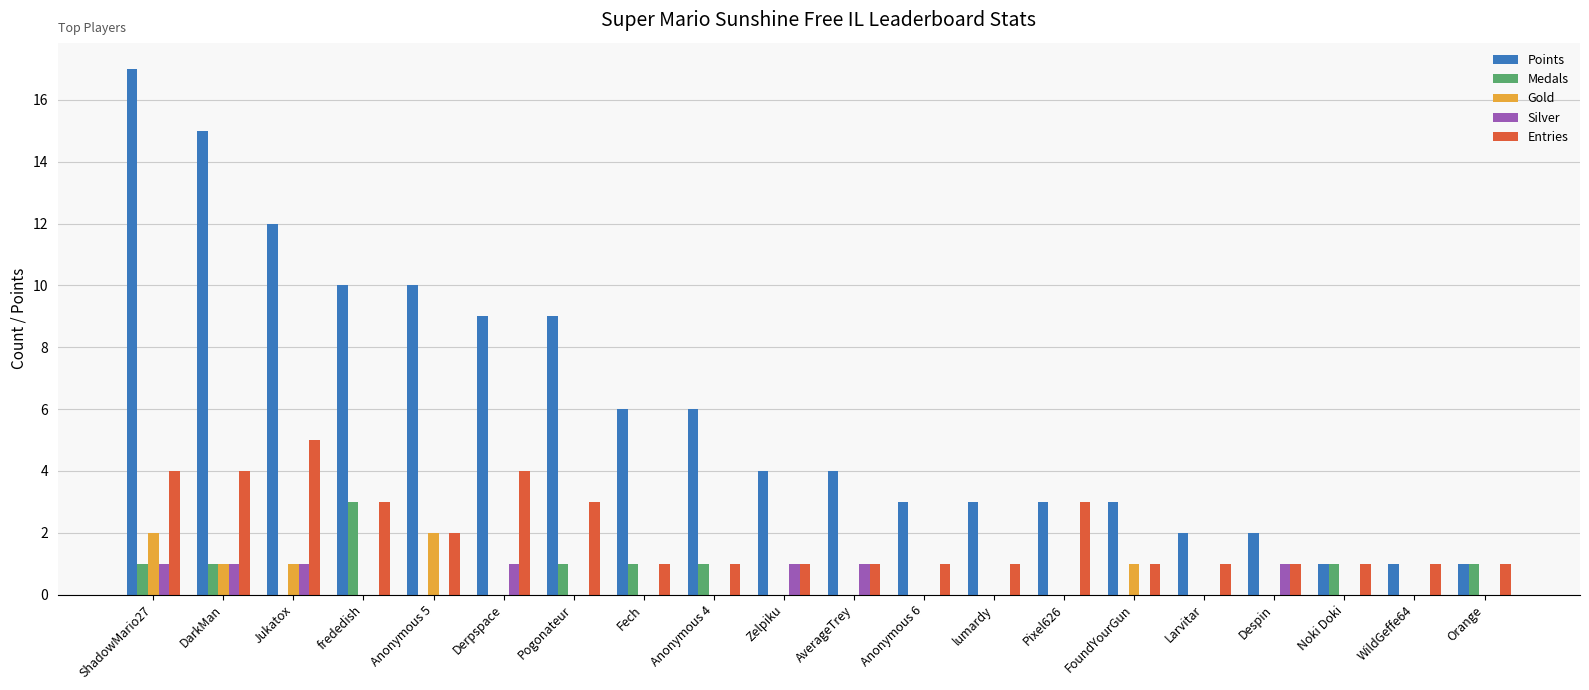

What are all the series names shown in the legend?

Points, Medals, Gold, Silver, Entries